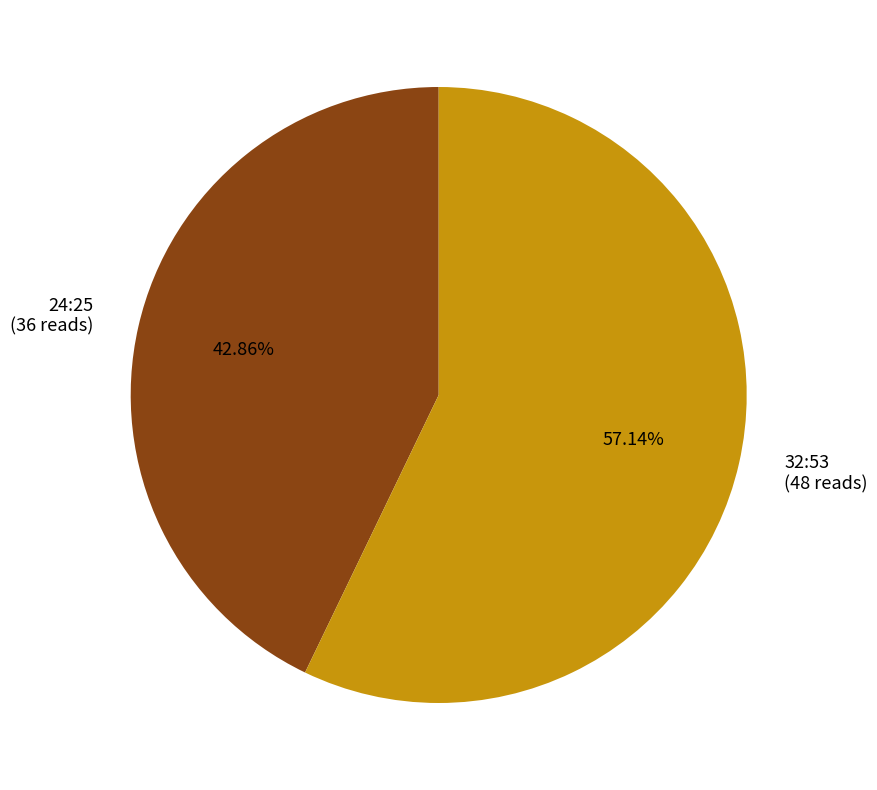

Does 32:53 account for over 50% of the chart?

Yes